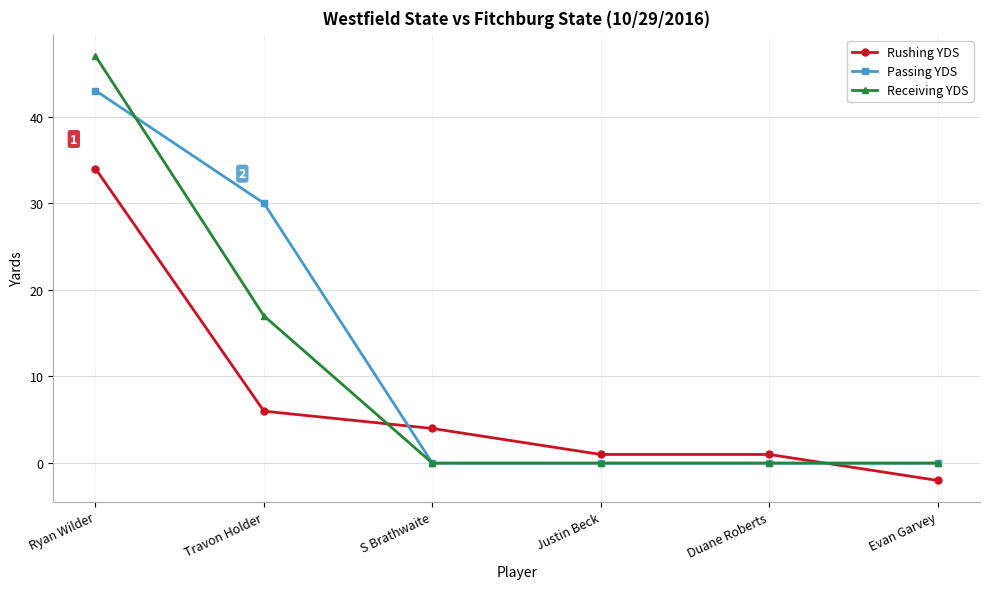

What is the total value across all series at Justin Beck?

1